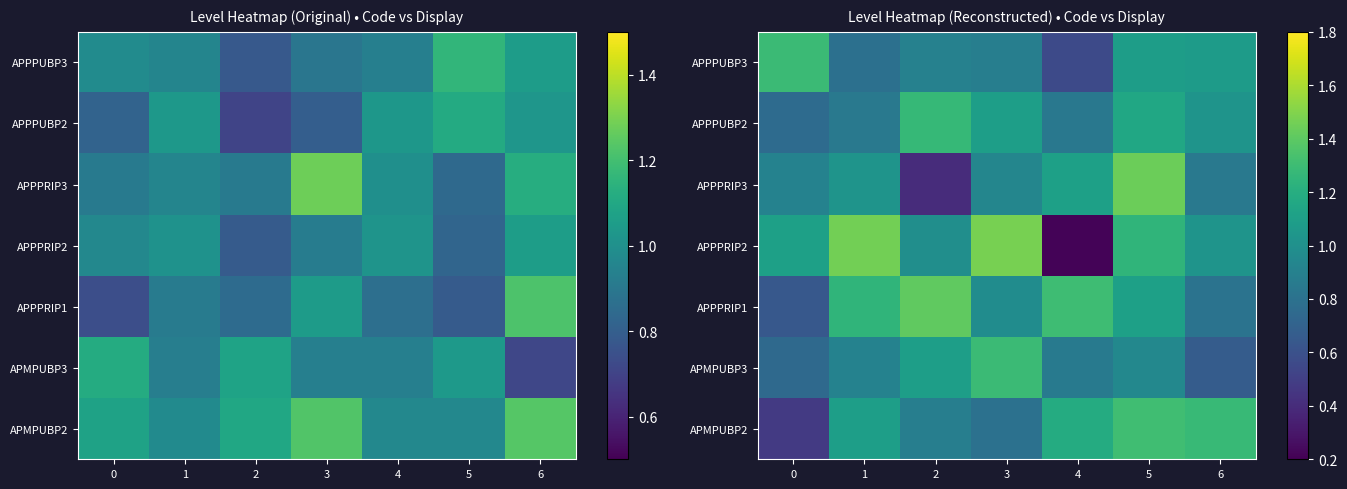

What is the smallest value displayed?

0.2